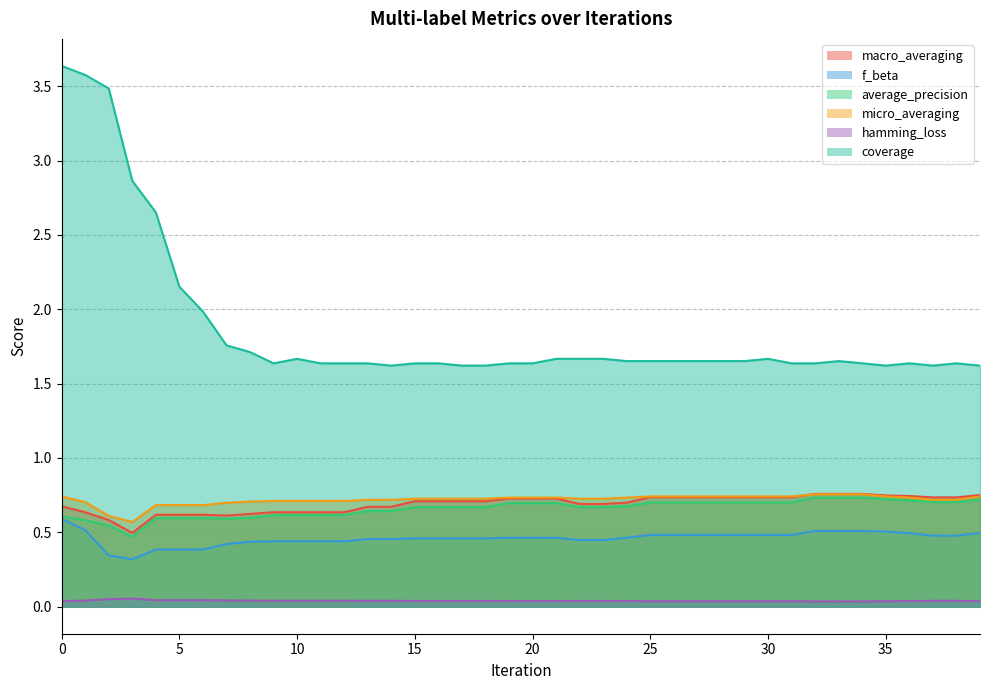

The value of micro_averaging at 33 is 0.3. True or false?

False